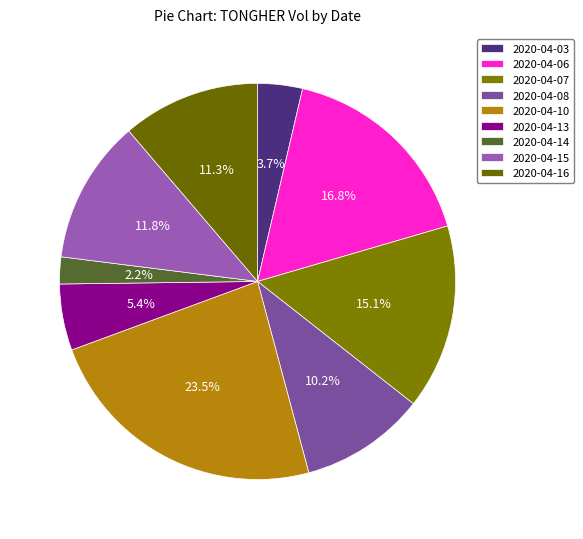

Do 2020-04-08 and 2020-04-03 together represent more than half of the pie?

No